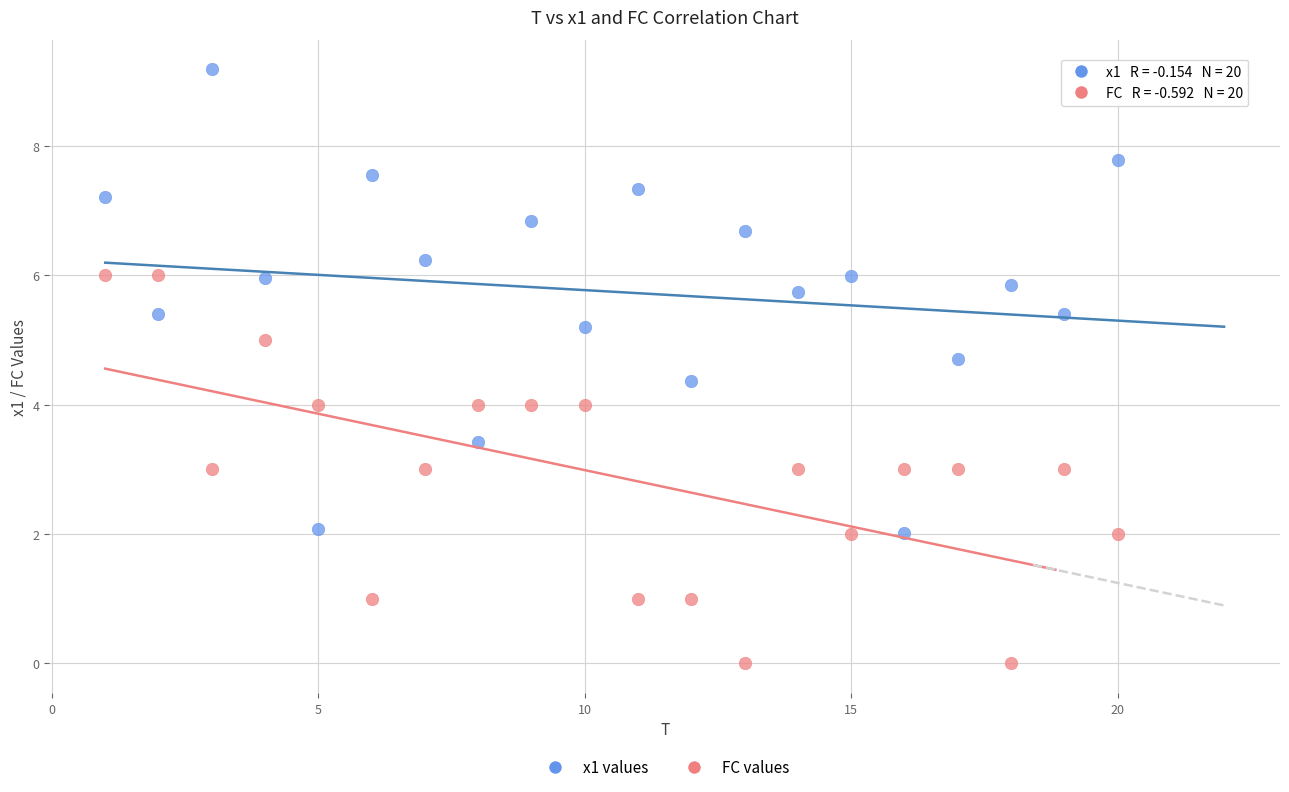

Across all data points, what is the range of X values (max minus min)?

19.0